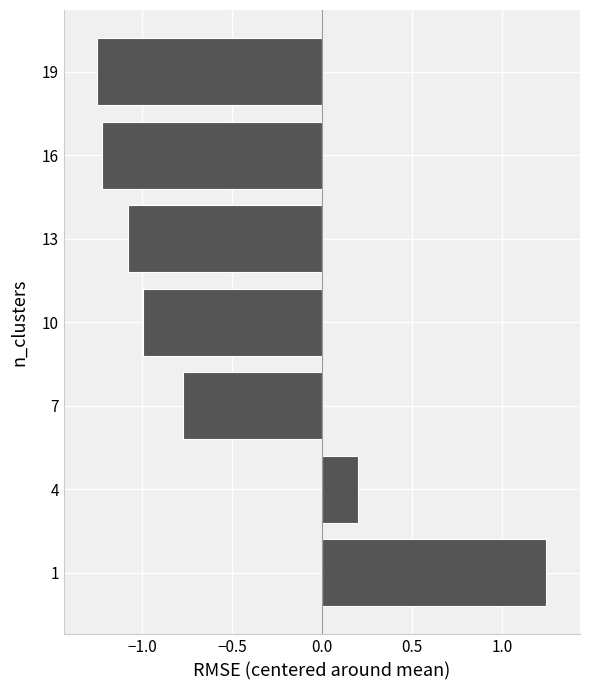

What is the sum of all values?

-3.9